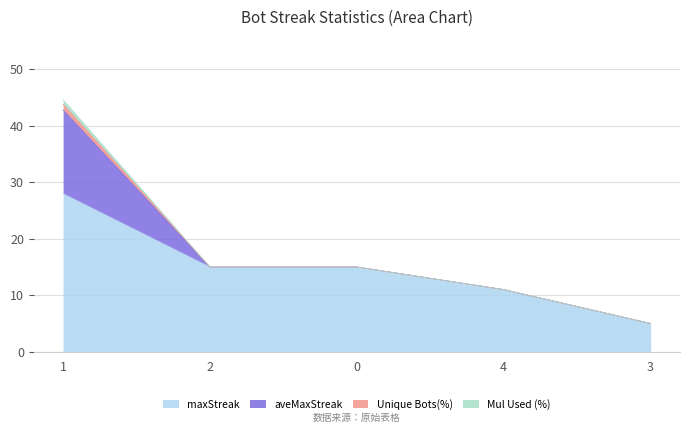

Which series changed the most between 1 and 0?

aveMaxStreak